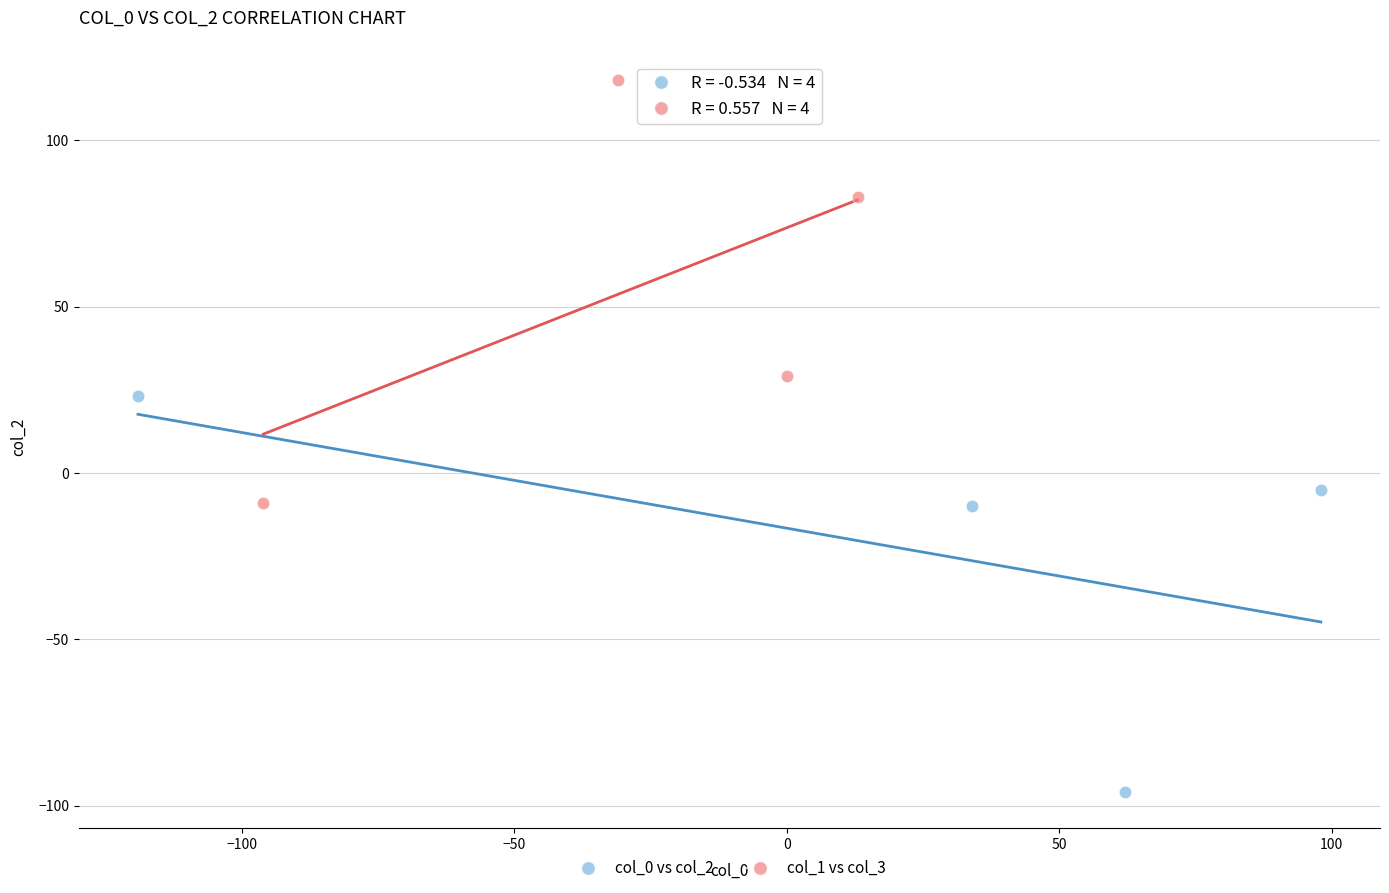

What are all the series names shown in the legend?

col_0 vs col_2, col_1 vs col_3